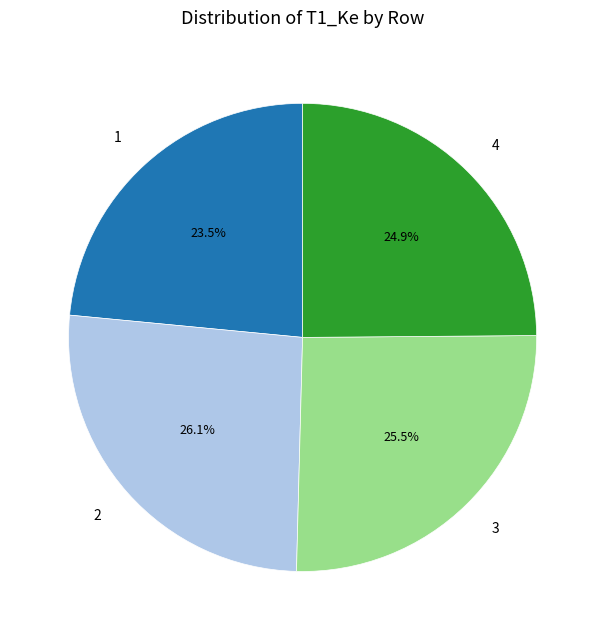

Does any single category account for the majority?

No